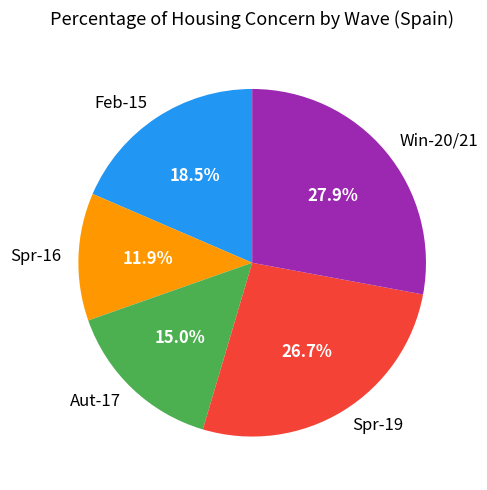

What is the total percentage of Aut-17 and Spr-16?

26.9%